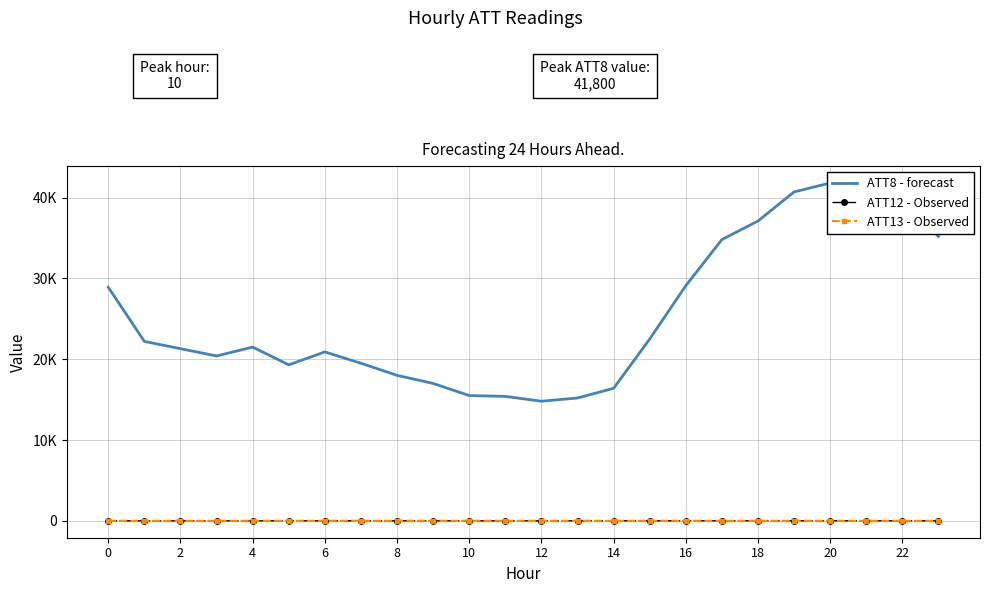

What are all the series names shown in the legend?

ATT8 - forecast, ATT12 - Observed, ATT13 - Observed